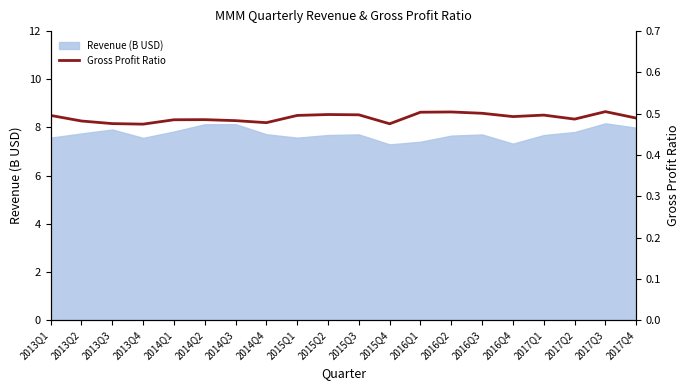

Reading left to right, what are all the values shown in this chart?

0.5	0.5	0.5	0.5	0.5	0.5	0.5	0.5	0.5	0.5	0.5	0.5	0.5	0.5	0.5	0.5	0.5	0.5	0.5	0.5